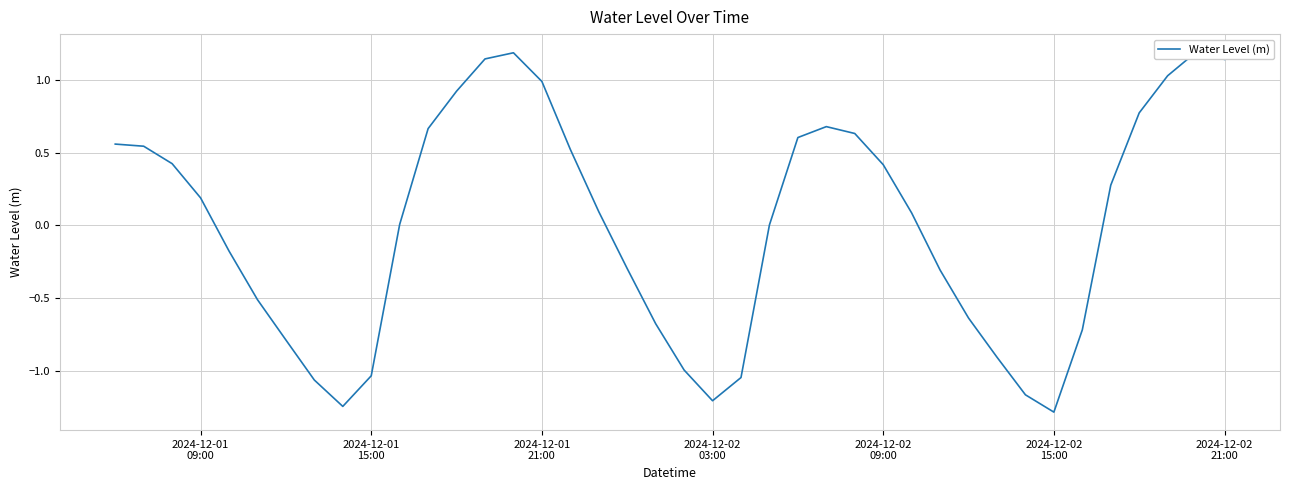

True or false: there are more than 1 points higher than both neighbors.

True